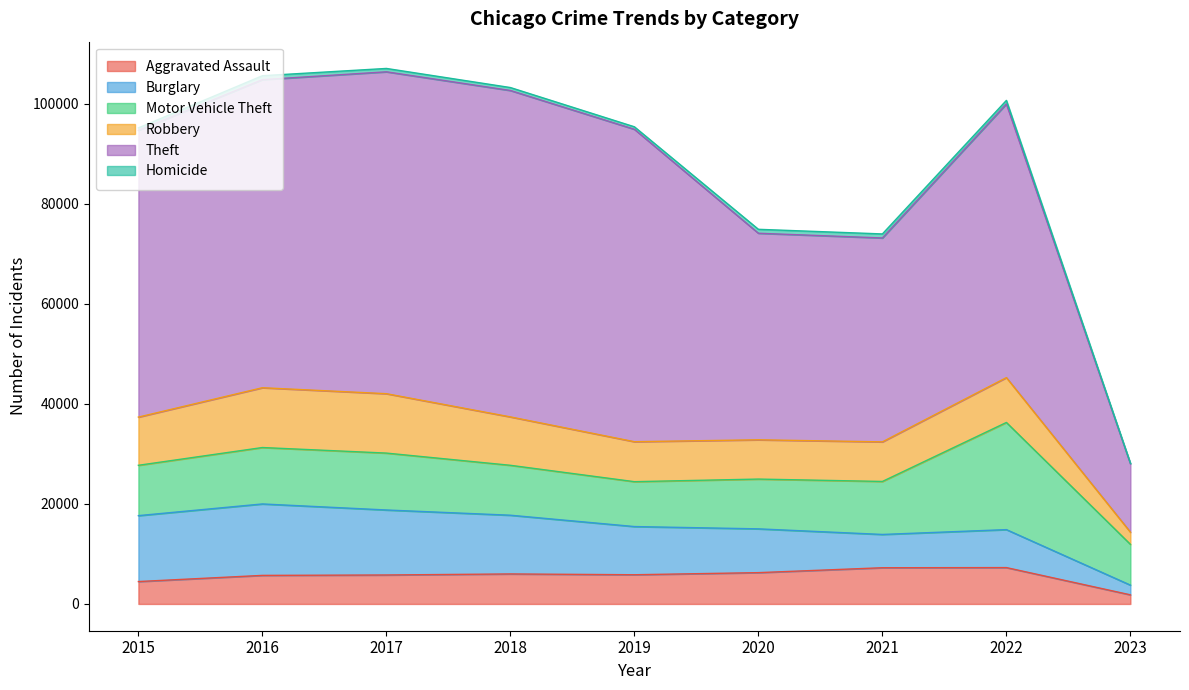

At which label does Robbery first exceed 8971?

2015